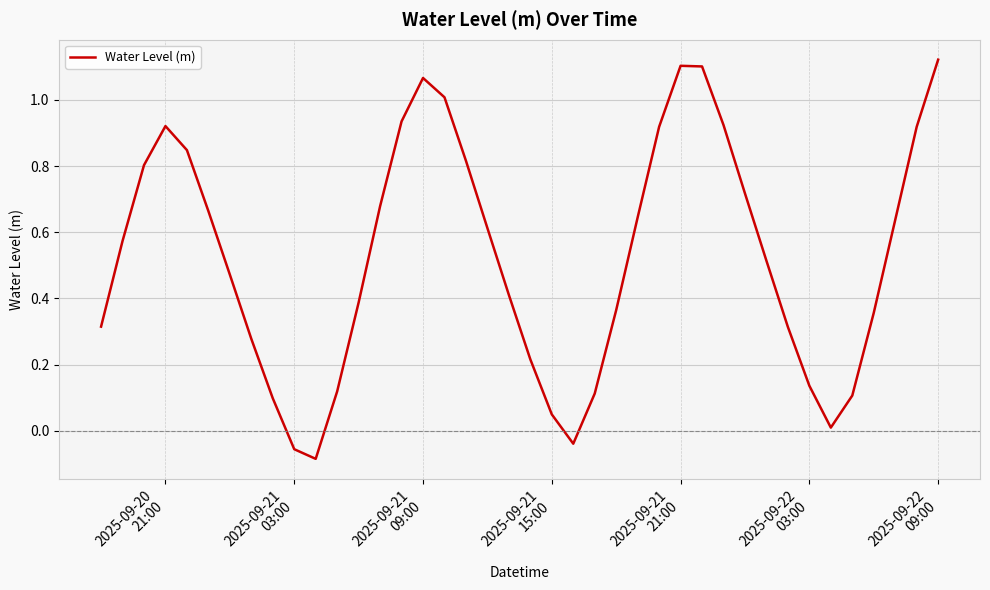

Does the chart have visible grid lines?

Yes